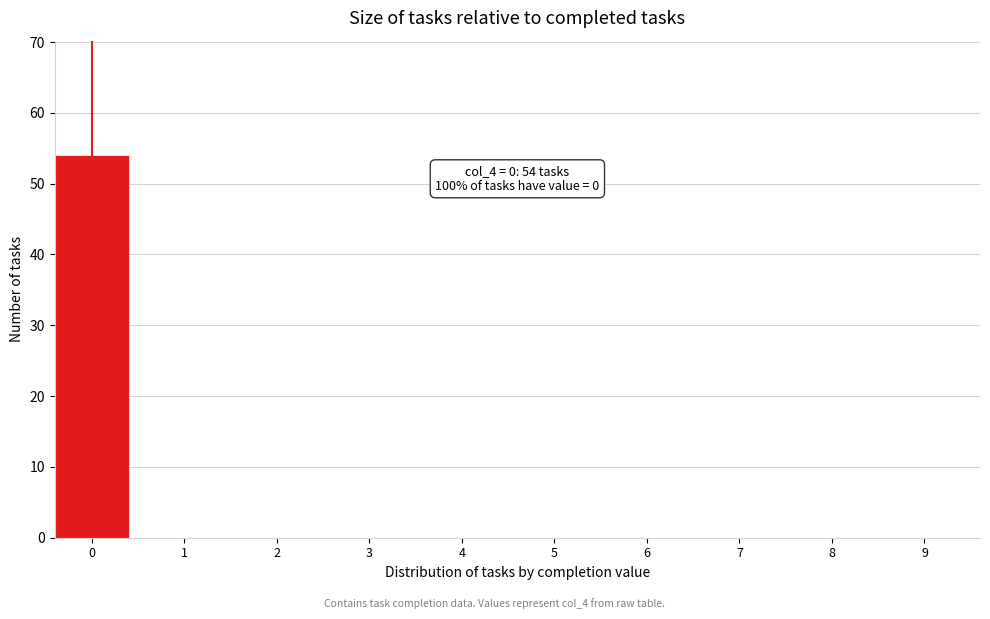

Reading right to left, transcribe all the data shown in this chart.

9=0	8=0	7=0	6=0	5=0	4=0	3=0	2=0	1=0	0=54